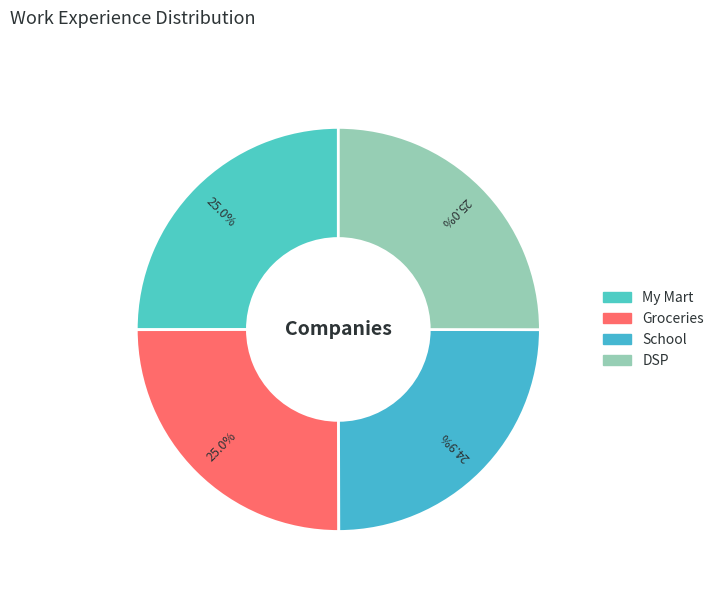

To the nearest percent, what is the average slice percentage?

25%